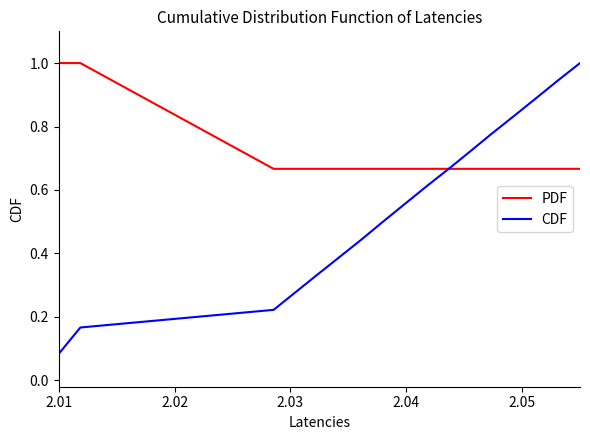

Rank the series by their average value, from lowest to highest.

CDF, PDF